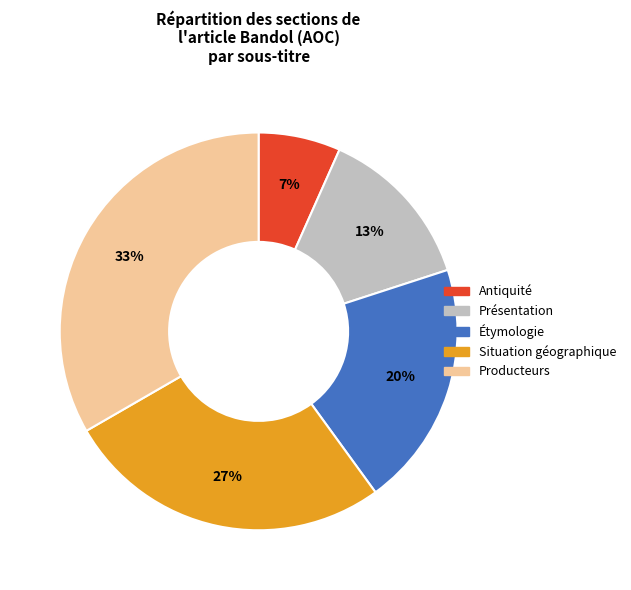

Which has a higher value, Producteurs or Antiquité?

Producteurs